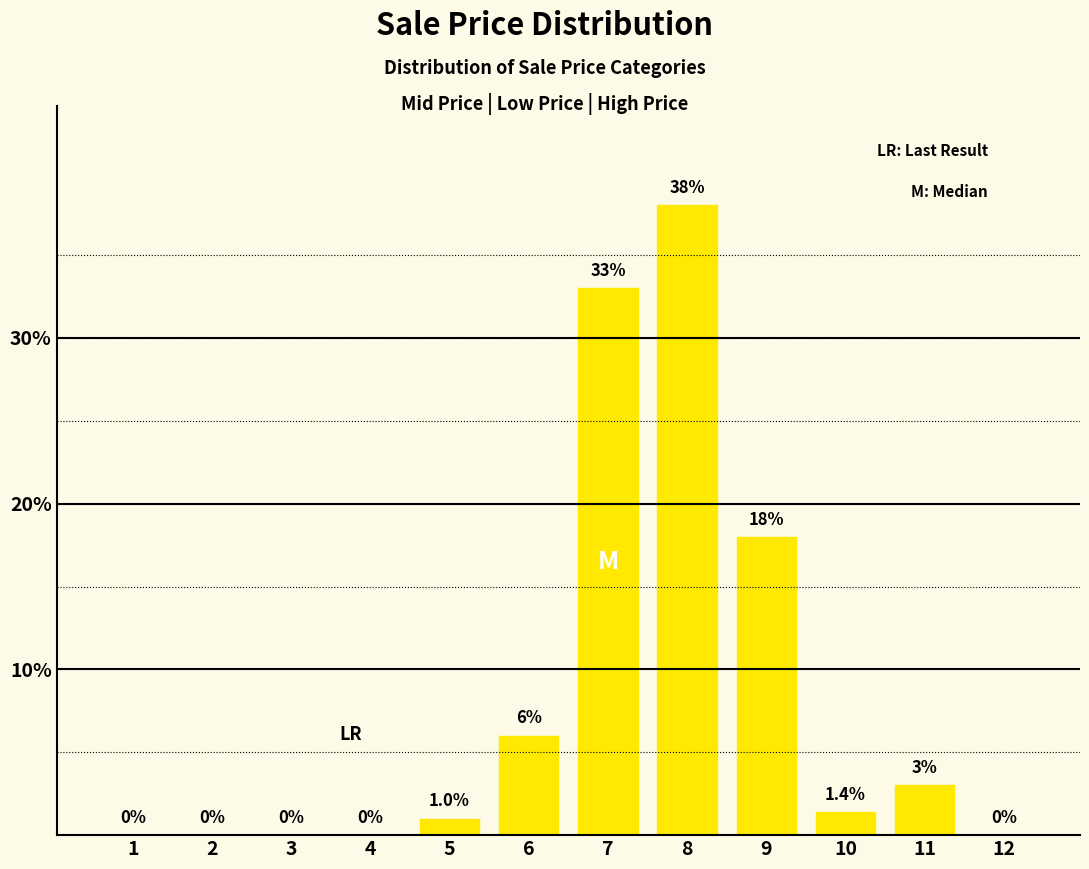

Reading left to right, list all the values displayed in this chart.

1=0.0	2=0.0	3=0.0	4=0.0	5=1.0	6=6.0	7=33.0	8=38.0	9=18.0	10=1.4	11=3.0	12=0.0